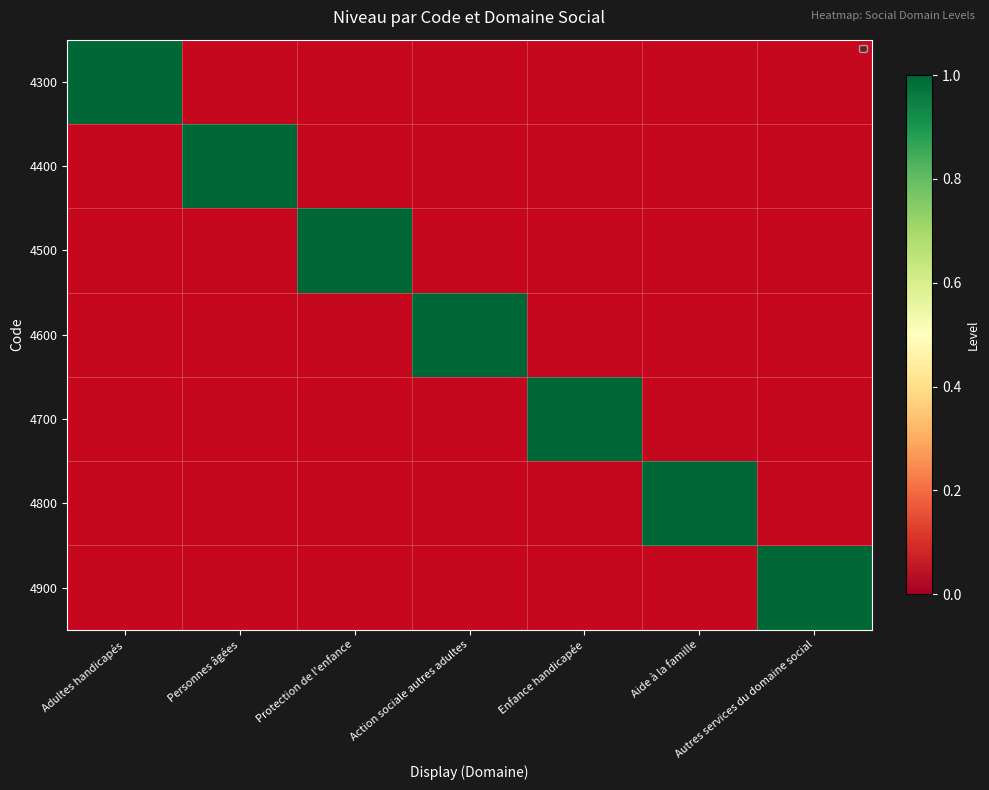

Is the value of 4500 at Personnes âgées greater than the value of 4700 at Personnes âgées?

No